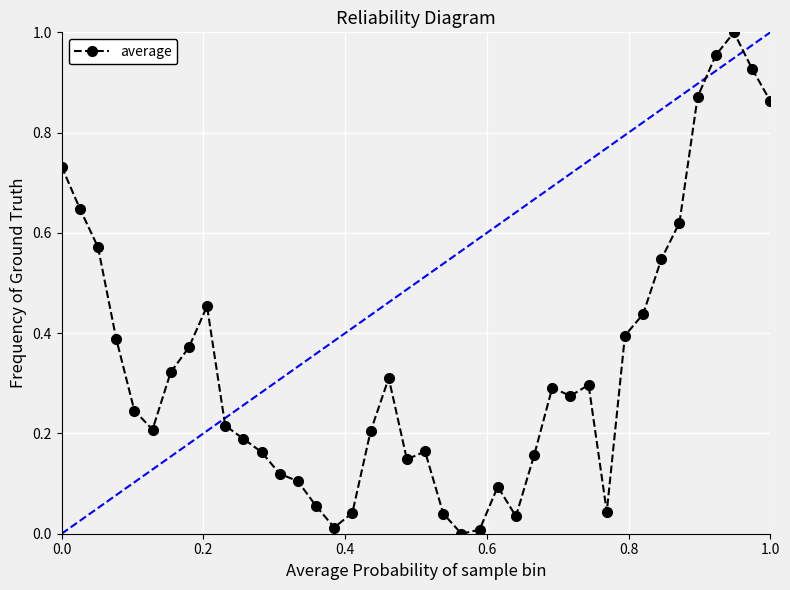

What is the sum of all values?

13.5